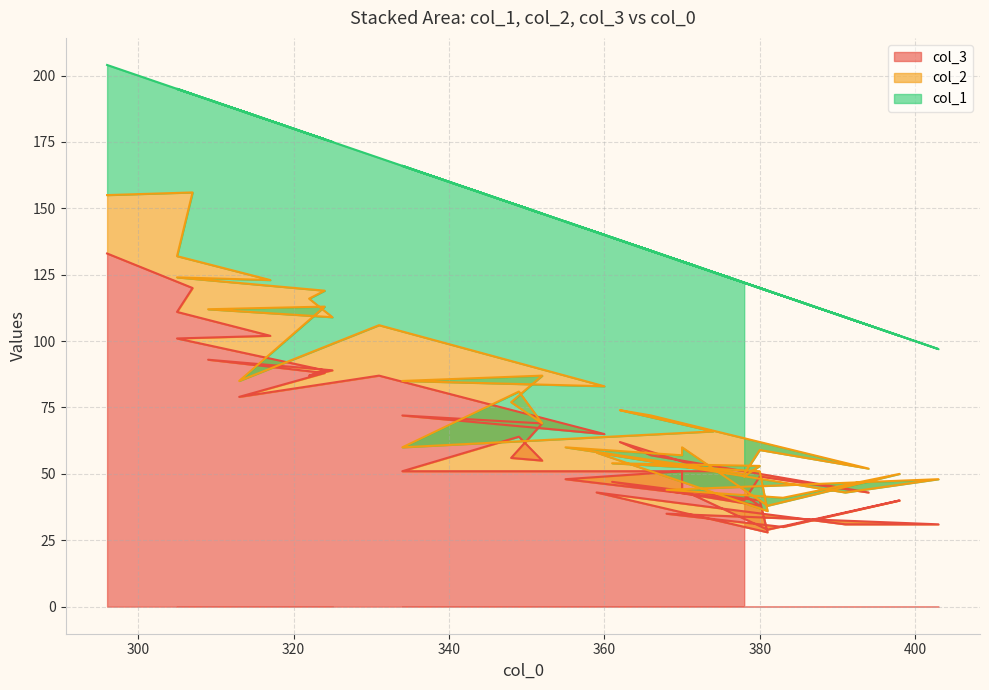

Reading left to right, extract all data points from this chart.

col_3: 0=42	1=38	2=47	3=40	4=28	5=43	6=31	7=31	8=35	9=30	10=40	11=29	12=44	13=51	14=48	15=40	16=49	17=43	18=57	19=62	20=51	21=51	22=64	23=55	24=56	25=69	26=72	27=65	28=87	29=79	30=88	31=93	32=89	33=87	34=89	35=101	36=102	37=111	38=120	39=133
col_2: 0=7	1=15	2=7	3=11	4=8	5=15	6=12	7=17	8=9	9=11	10=10	11=9	12=16	13=6	14=12	15=10	16=10	17=9	18=15	19=12	20=15	21=9	22=17	23=14	24=21	25=18	26=13	27=18	28=19	29=6	30=25	31=19	32=20	33=29	34=30	35=23	36=21	37=21	38=36	39=22
col_1: 0=73	1=67	2=85	3=69	4=83	5=83	6=66	7=49	8=88	9=76	10=52	11=81	12=70	13=73	14=85	15=72	16=61	17=54	18=62	19=64	20=60	21=106	22=70	23=79	24=75	25=61	26=81	27=57	28=63	29=102	30=63	31=79	32=66	33=62	34=57	35=71	36=60	37=63	38=37	39=49